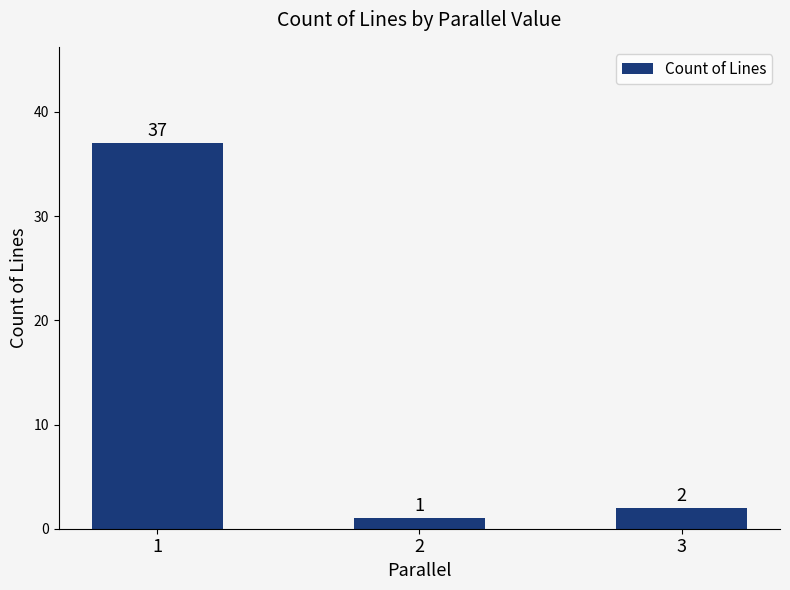

Which label corresponds to the largest value in the chart?

1